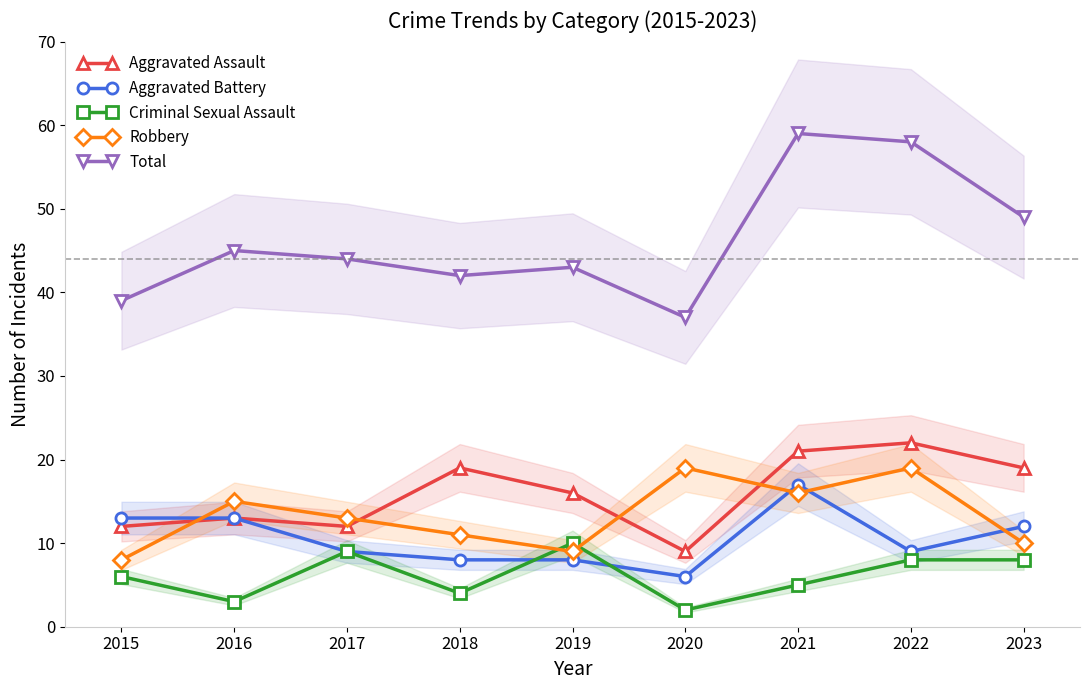

List the series in order of their peak value, highest first.

Total, Aggravated Assault, Robbery, Aggravated Battery, Criminal Sexual Assault